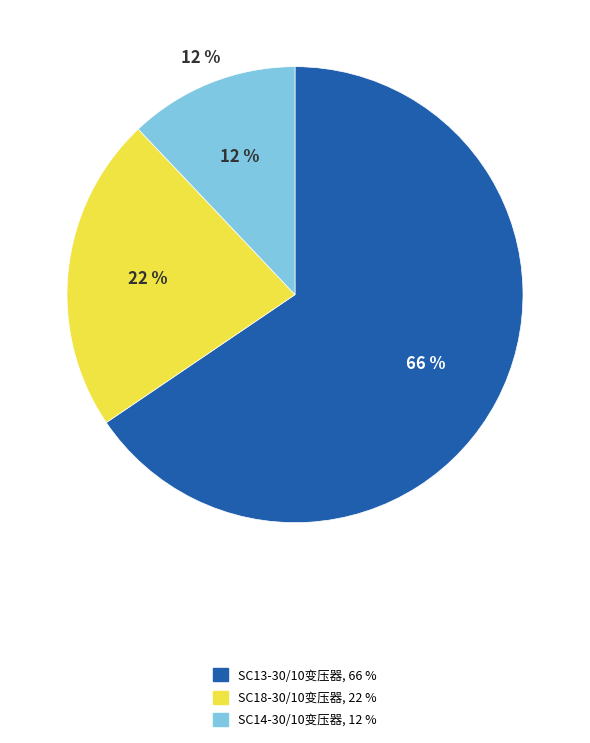

True or false: SC14-30/10变压器 accounts for 20% of the total.

False